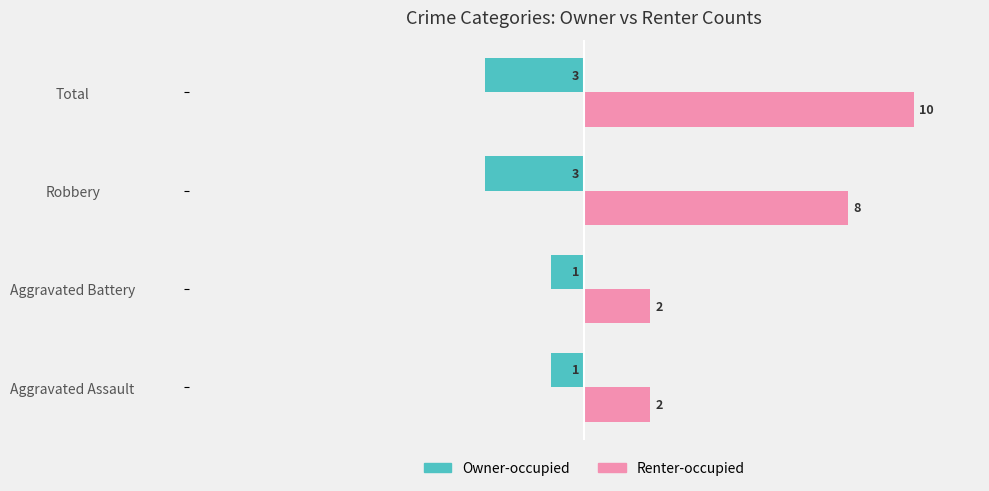

What is the maximum value shown in the chart?

10